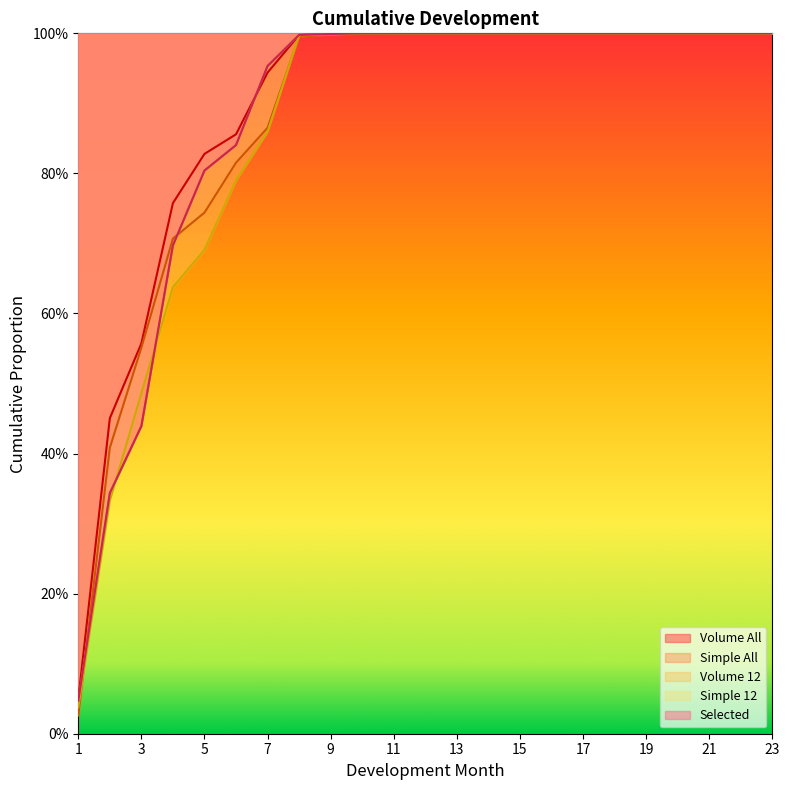

What is the average value of the Simple All series?

0.9